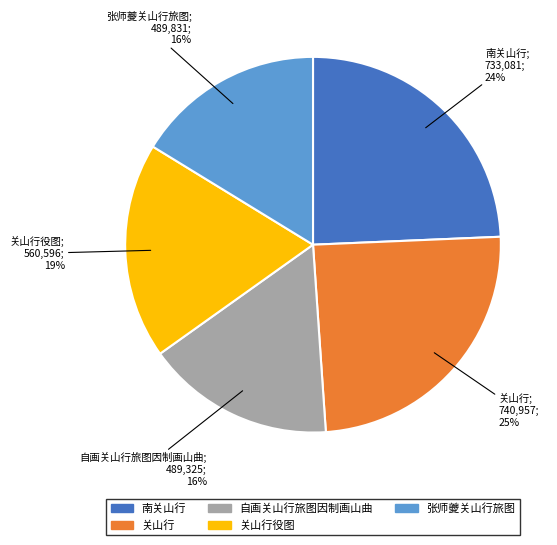

To the nearest percent, what is the average slice percentage?

20%